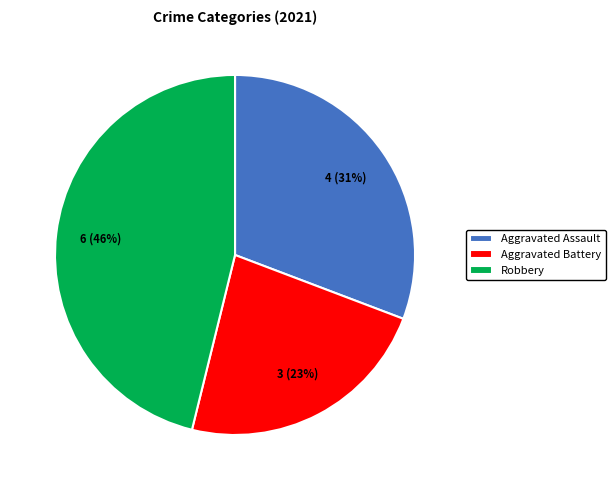

Does any single category account for the majority?

No